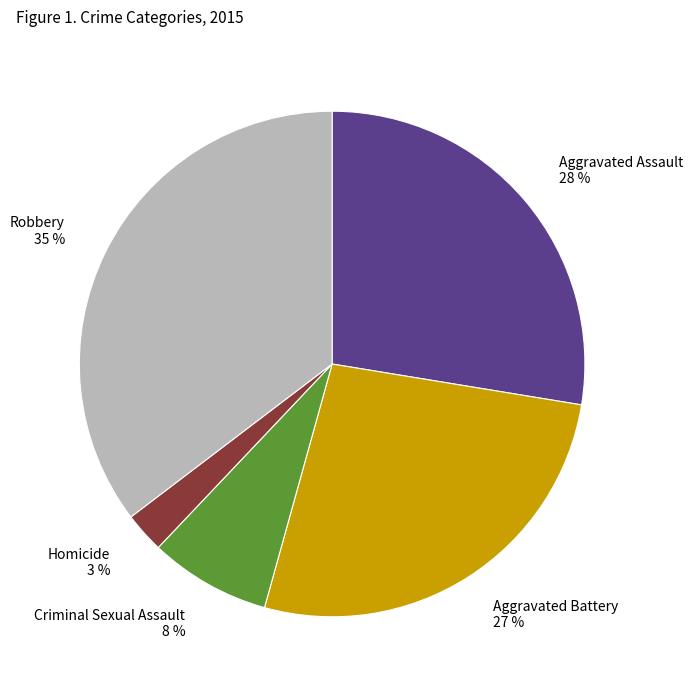

The Aggravated Assault slice represents 39% of the pie. True or false?

False